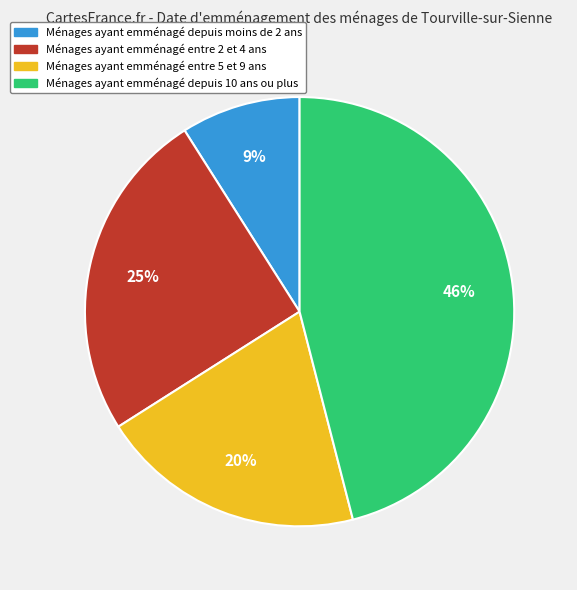

To the nearest percent, what is the average slice percentage?

25%